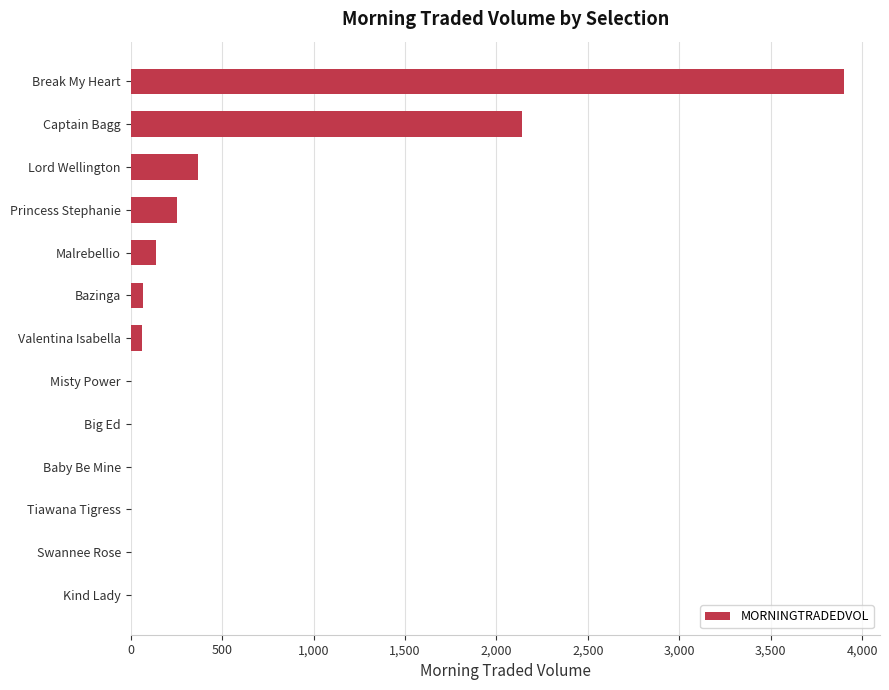

Is it true that the value at Lord Wellington is 229.6?

False